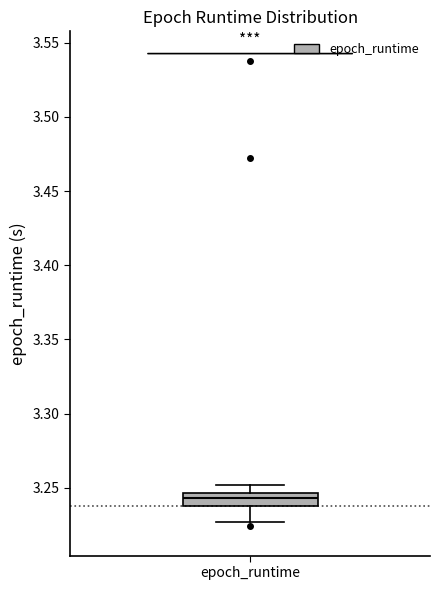

Transcribe this box plot: give where the median line is, the range the box spans, and where the two whiskers end, as read against the y-axis. The values are not printed on the chart, so give them approximately, as read against the axis.

median 3.245 (inside the box), box 3.240 to 3.245, whiskers 3.225 to 3.250